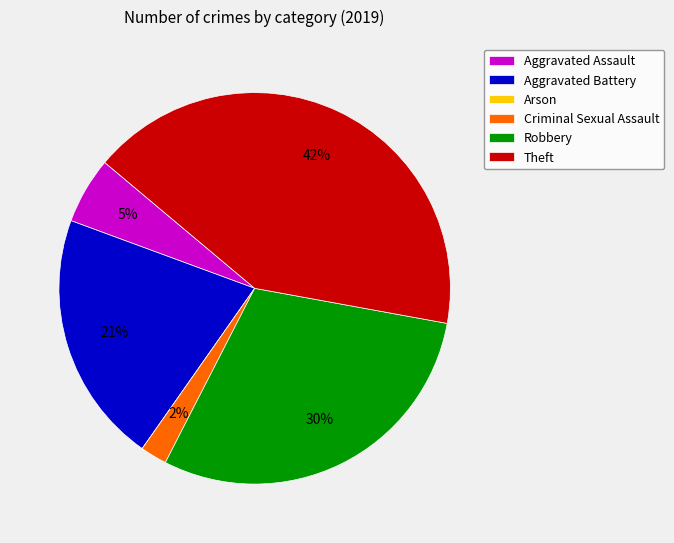

Which category has the biggest portion of the pie?

Theft